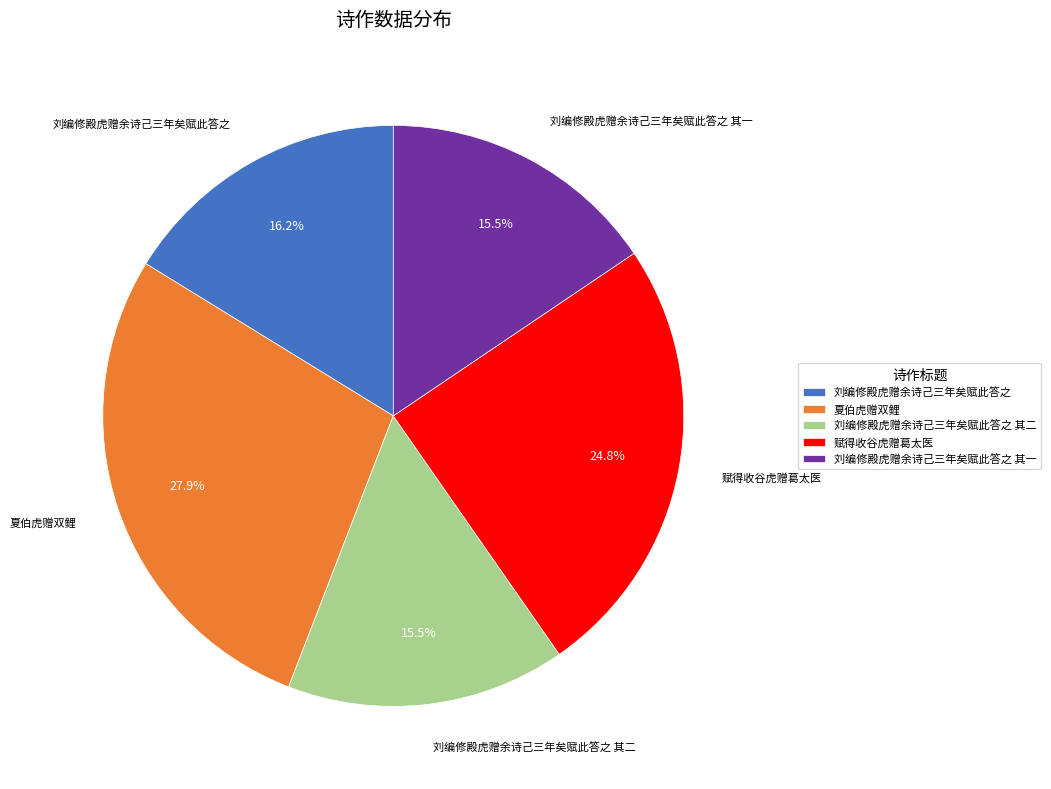

Is the sum of 夏伯虎赠双鲤 and 刘编修殿虎赠余诗己三年矣赋此答之 其一 greater than half?

No